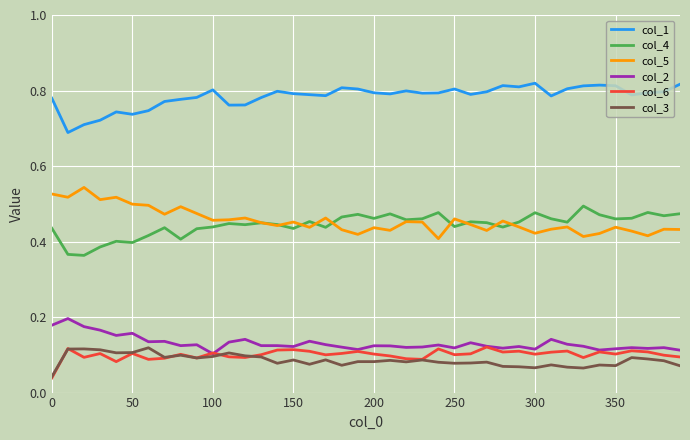

What are all the series names shown in the legend?

col_1, col_4, col_5, col_2, col_6, col_3